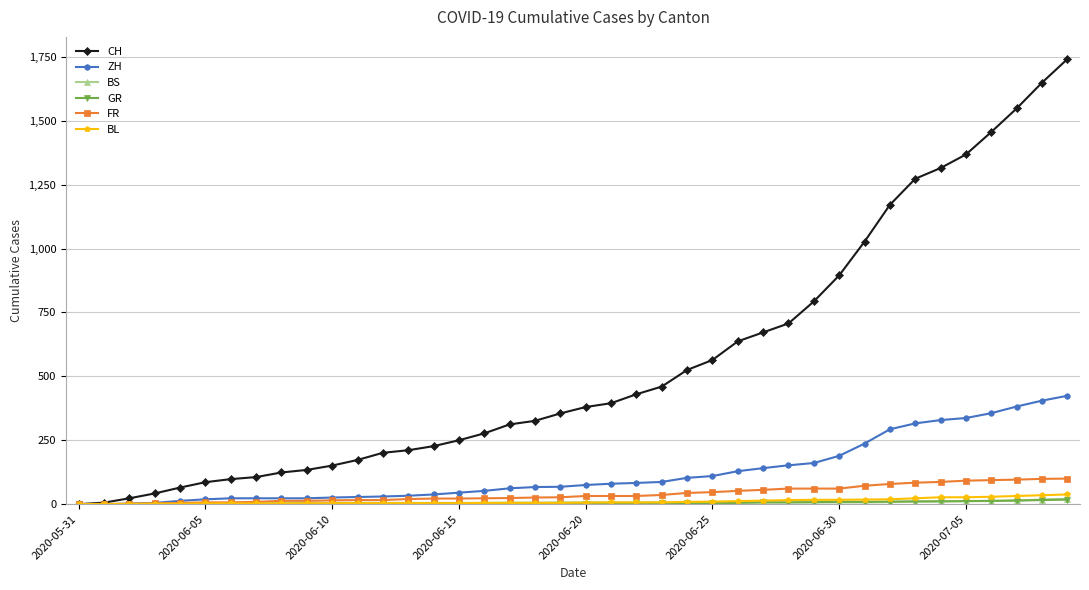

What is the maximum value for FR?

100